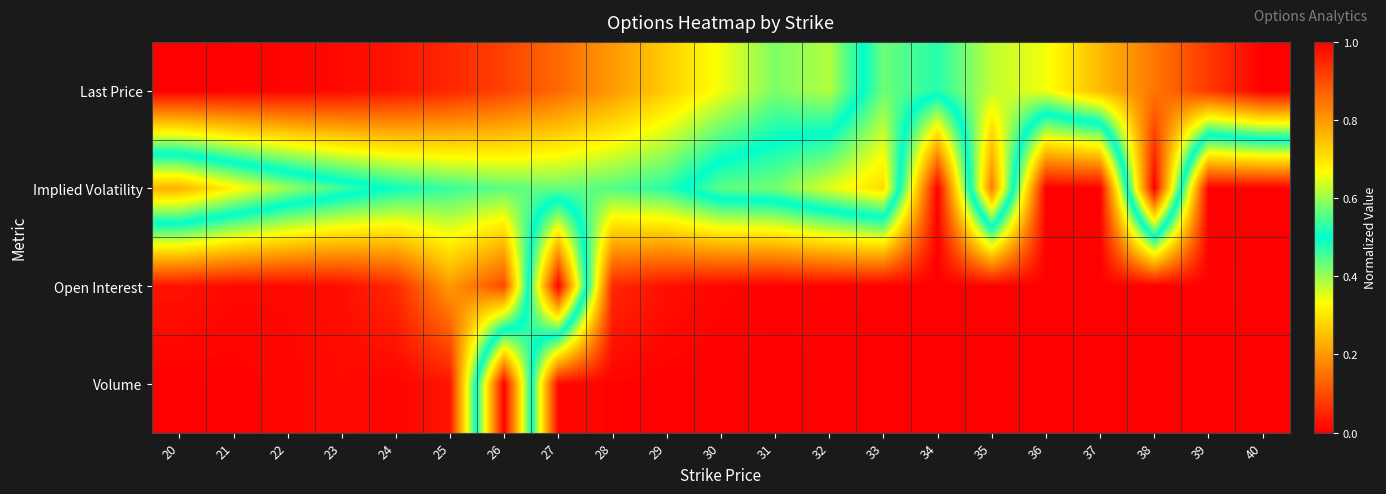

Reading right to left, extract all data points from this chart.

Last Price: 40=1.0	39=0.9	38=0.8	37=0.8	36=0.7	35=0.6	34=0.5	33=0.6	32=0.4	31=0.4	30=0.3	29=0.3	28=0.2	27=0.1	26=0.1	25=0.1	24=0.0	23=0.0	22=0.0	21=0.0	20=0.0
Implied Volatility: 40=0.0	39=0.0	38=1.0	37=0.0	36=0.0	35=0.8	34=0.0	33=0.7	32=0.6	31=0.6	30=0.6	29=0.5	28=0.4	27=0.4	26=0.4	25=0.5	24=0.5	23=0.5	22=0.6	21=0.7	20=0.8
Open Interest: 40=0.0	39=0.0	38=0.0	37=0.0	36=0.0	35=0.0	34=0.0	33=0.0	32=0.0	31=0.0	30=0.0	29=0.0	28=0.1	27=1.0	26=0.1	25=0.2	24=0.1	23=0.0	22=0.0	21=0.0	20=0.0
Volume: 40=0.0	39=0.0	38=0.0	37=0.0	36=0.0	35=0.0	34=0.0	33=0.0	32=0.0	31=0.0	30=0.0	29=0.0	28=0.0	27=0.0	26=1.0	25=0.0	24=0.0	23=0.0	22=0.0	21=0.0	20=0.0